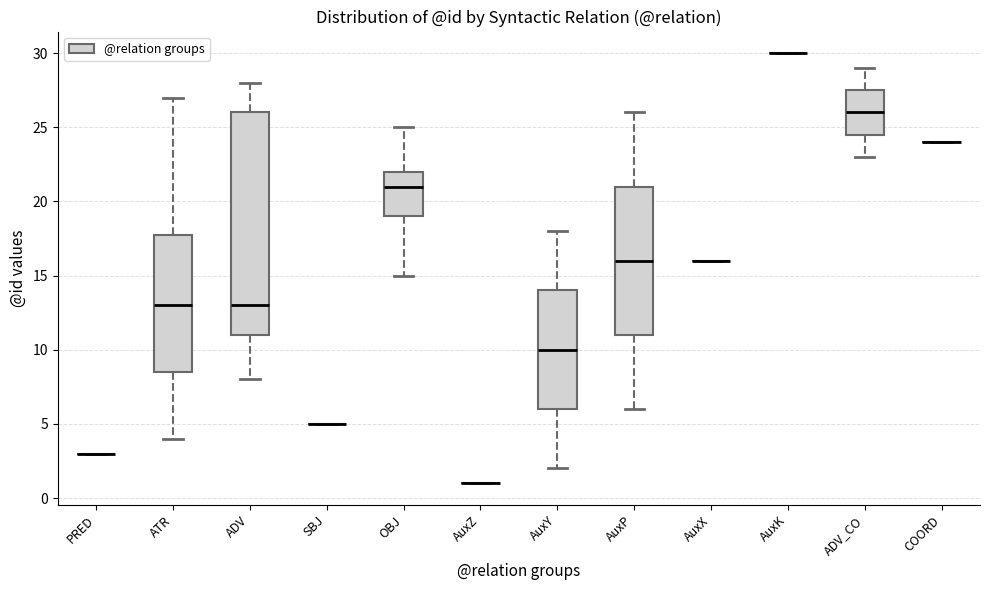

Reading left to right, transcribe this box plot: for each box, give where its median line is, the range the box spans, and where its two whiskers end, as read against the y-axis. The values are not printed on the chart, so give them approximately, as read against the axis.

PRED: box collapsed to a line at 3.0, whiskers 3.0 to 3.0
ATR: median 13.0, box 8.5 to 18.0, whiskers 4.0 to 27.0
ADV: median 13.0, box 11.0 to 26.0, whiskers 8.0 to 28.0
SBJ: box collapsed to a line at 5.0, whiskers 5.0 to 5.0
OBJ: median 21.0, box 19.0 to 22.0, whiskers 15.0 to 25.0
AuxZ: box collapsed to a line at 1.0, whiskers 1.0 to 1.0
AuxY: median 10.0, box 6.0 to 14.0, whiskers 2.0 to 18.0
AuxP: median 16.0, box 11.0 to 21.0, whiskers 6.0 to 26.0
AuxX: box collapsed to a line at 16.0, whiskers 16.0 to 16.0
AuxK: box collapsed to a line at 30.0, whiskers 30.0 to 30.0
ADV_CO: median 26.0, box 24.5 to 27.5, whiskers 23.0 to 29.0
COORD: box collapsed to a line at 24.0, whiskers 24.0 to 24.0